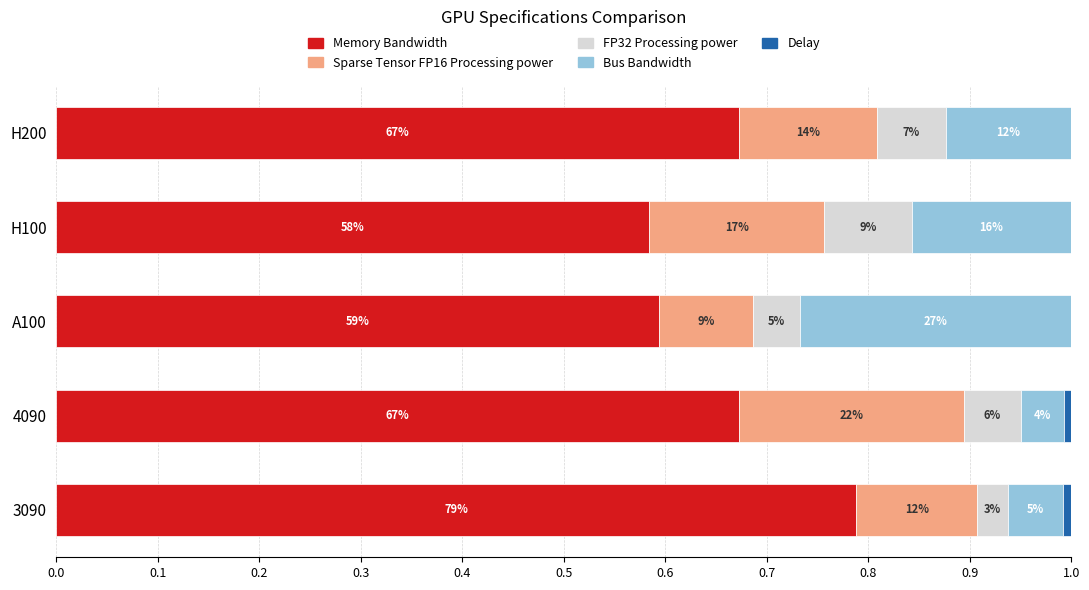

List the series in order of their peak value, lowest first.

Delay, FP32 Processing power, Sparse Tensor FP16 Processing power, Bus Bandwidth, Memory Bandwidth